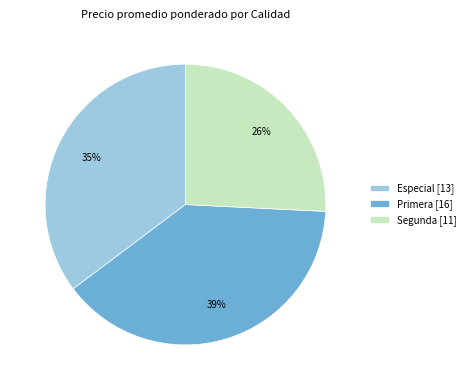

Rank the categories by value from lowest to highest.

Segunda [11], Especial [13], Primera [16]